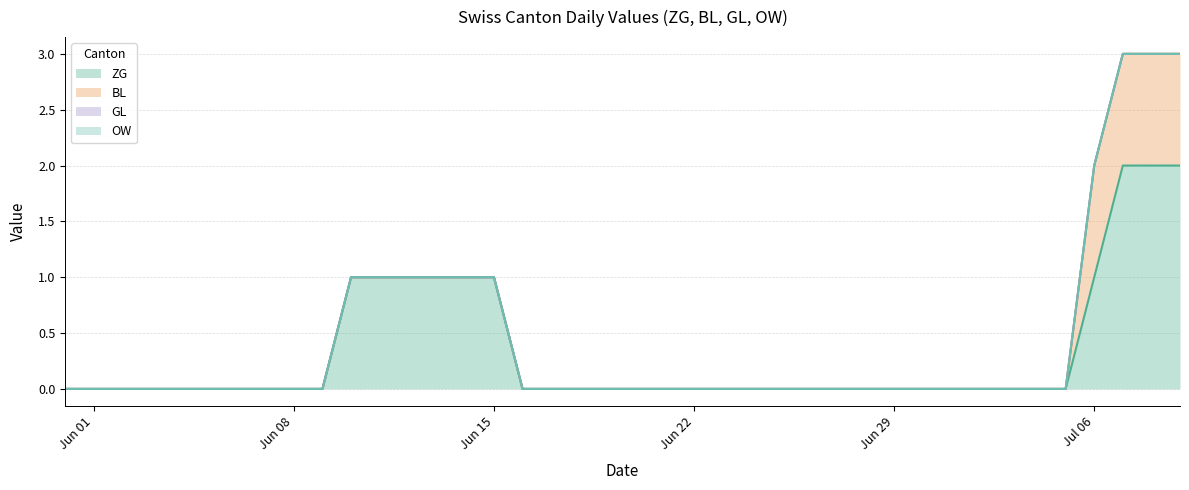

How many BL values are between 0 and 1?

40